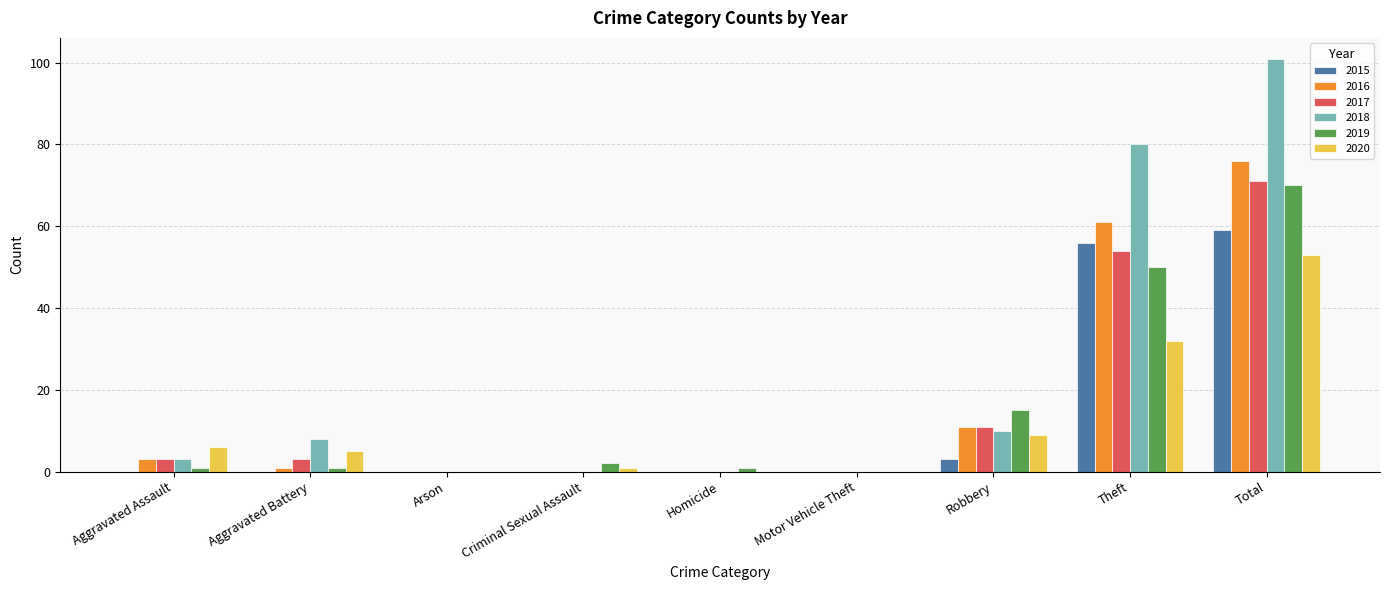

What is the sum of all 2019 values?

140